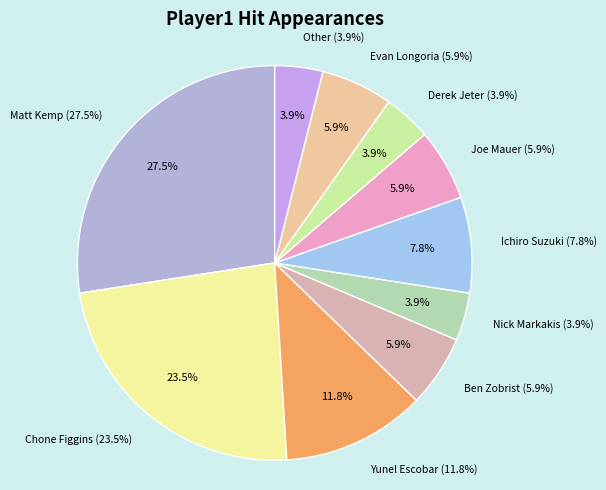

What percentage is the Derek Jeter slice, to the nearest percent?

4%